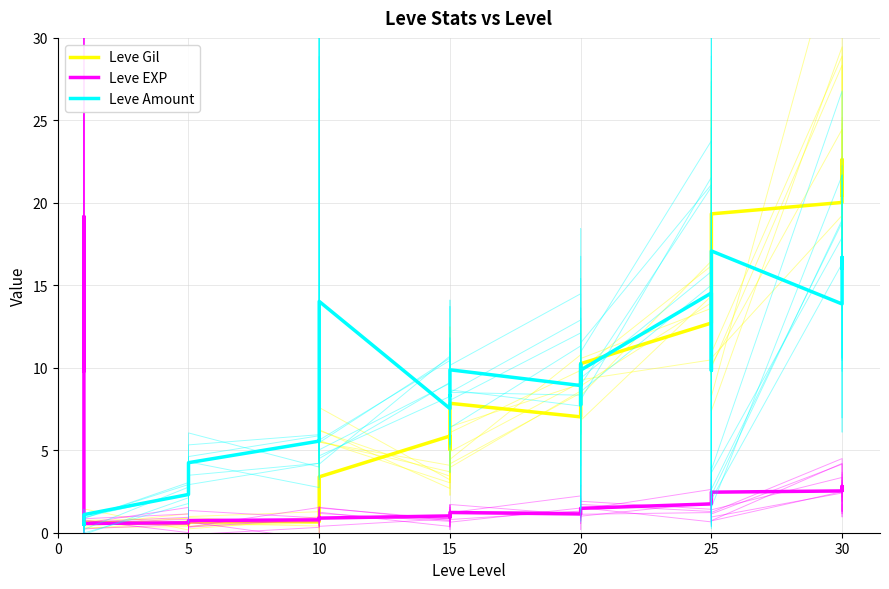

True or false: Leve EXP has a value of 3.0 at 25.

False